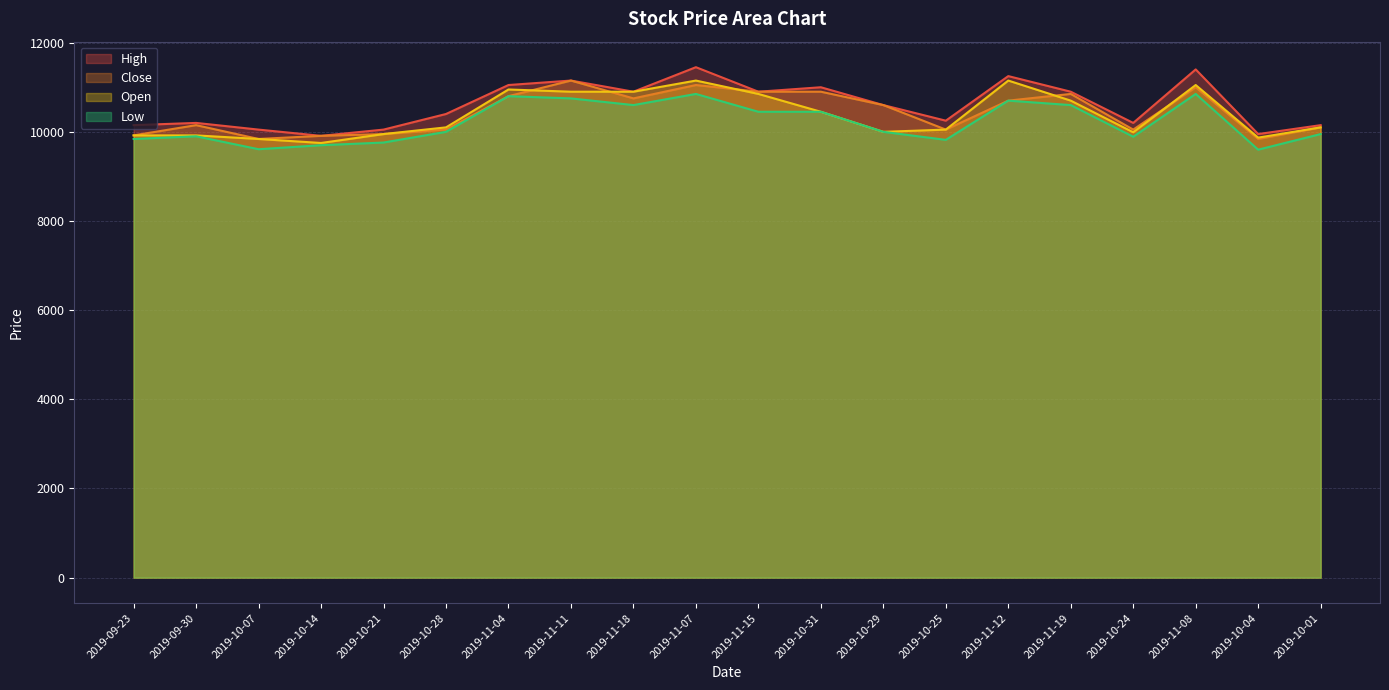

What is the difference between the highest and lowest values at 2019-11-04?

250